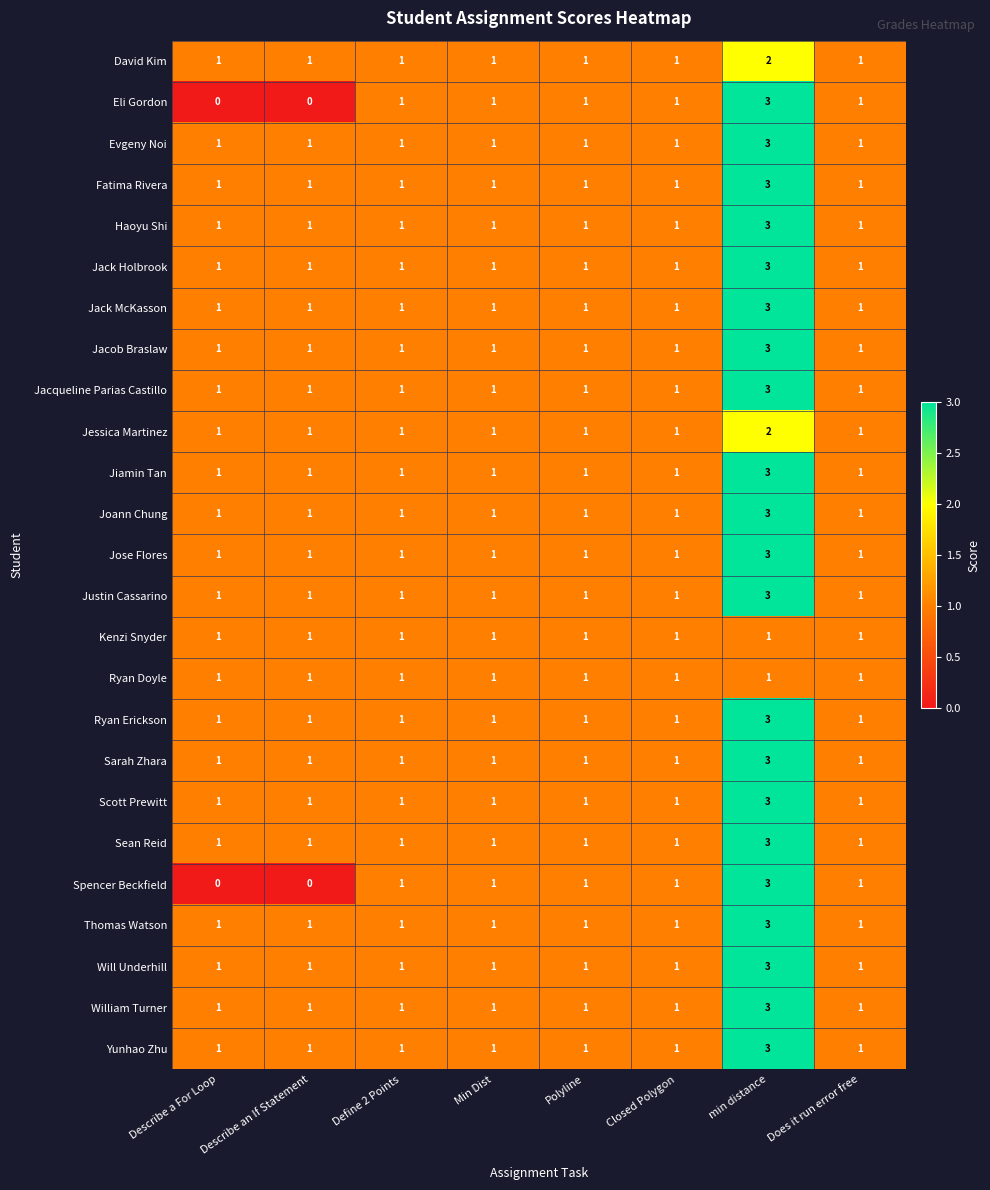

Count the Sean Reid values in the range 1 to 2.

7